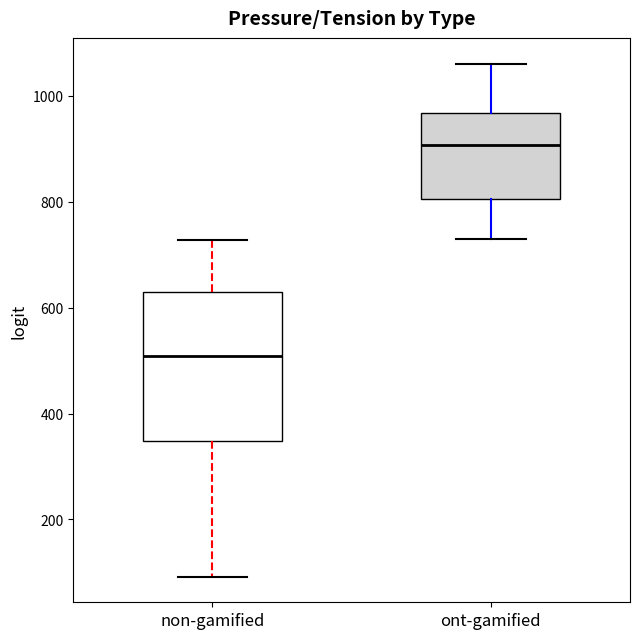

Reading left to right, read every box against the y-axis: the position of its median line, the range the box covers, and the ends of its whiskers. The values are not printed on the chart, so give them approximately, as read against the axis.

non-gamified: median 500, box 340 to 620, whiskers 100 to 720
ont-gamified: median 900, box 800 to 960, whiskers 740 to 1060